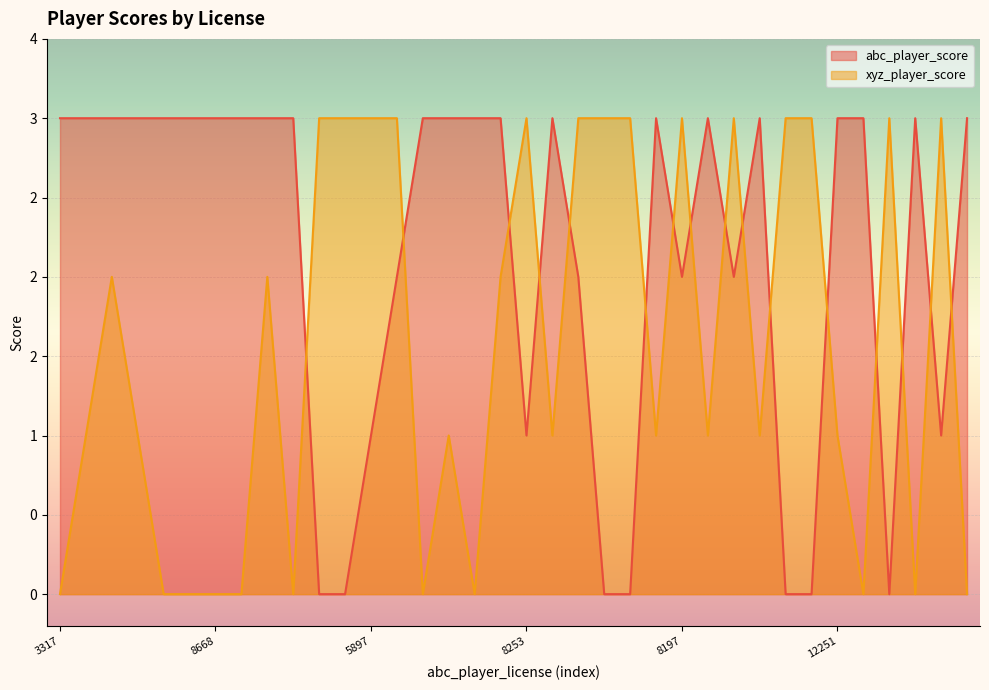

What are all the series names shown in the legend?

abc_player_score, xyz_player_score